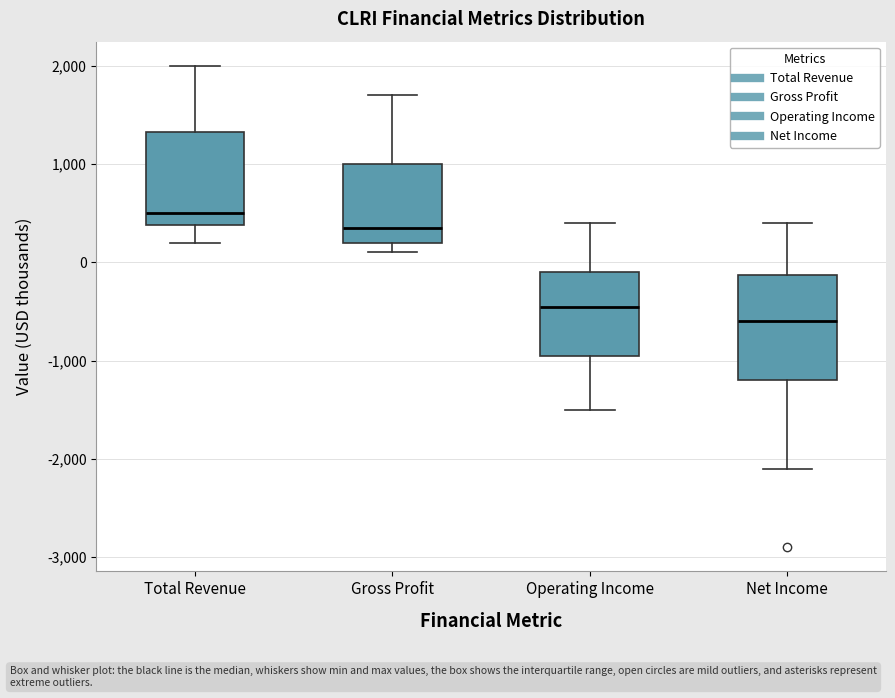

Which box is the tallest, from its lower edge to its upper edge?

Net Income